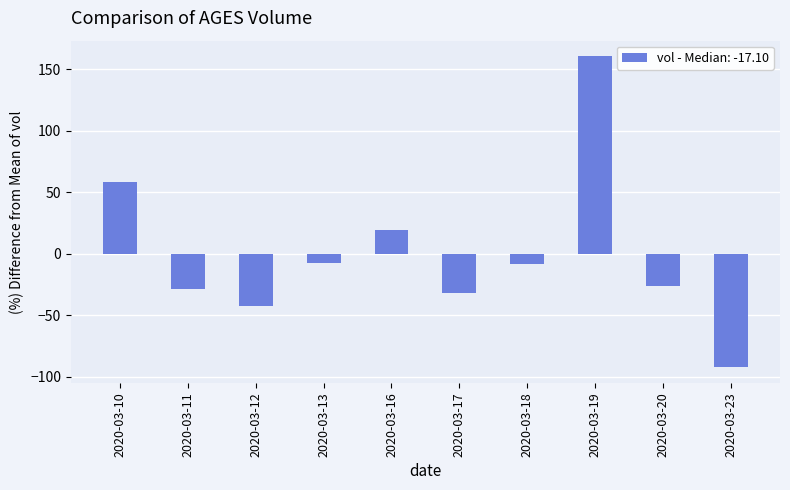

What is the change in value from 2020-03-16 to 2020-03-20?

-45.1